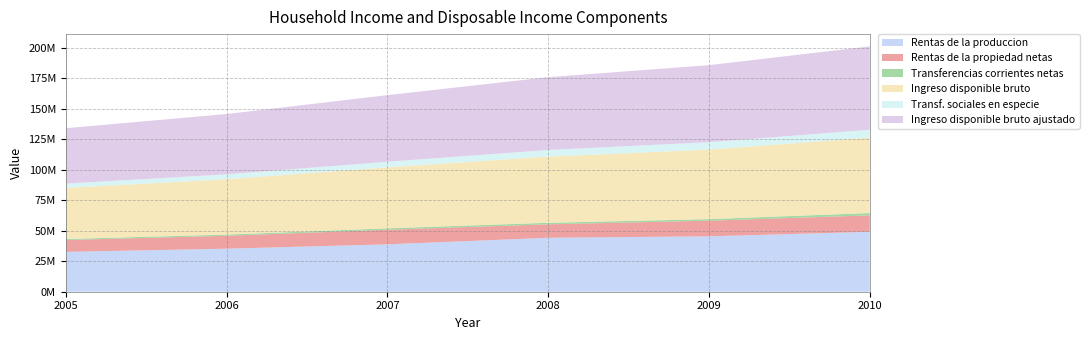

Reading left to right, what are all the values shown in this chart?

Rentas de la produccion: 2005=32646642	2006=35264950	2007=38843039	2008=44204473	2009=45400541	2010=49069402
Rentas de la propiedad netas: 2005=9720023	2006=10571672	2007=11963150	2008=11020628	2009=12800464	2010=13493834
Transferencias corrientes netas: 2005=838622	2006=984860	2007=1141560	2008=1265407	2009=1291279	2010=1893169
Ingreso disponible bruto: 2005=41856704	2006=45374440	2007=49949146	2008=54248107	2009=56971930	2010=61765809
Transf. sociales en especie: 2005=3520708	2006=4014000	2007=4607214	2008=5406390	2009=6091397	2010=6516373
Ingreso disponible bruto ajustado: 2005=45377412	2006=49388440	2007=54556360	2008=59654497	2009=63063327	2010=68282182